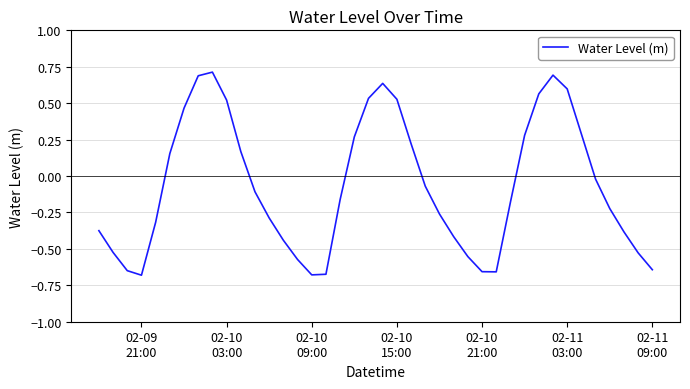

What is the difference between the maximum and minimum values?

1.4